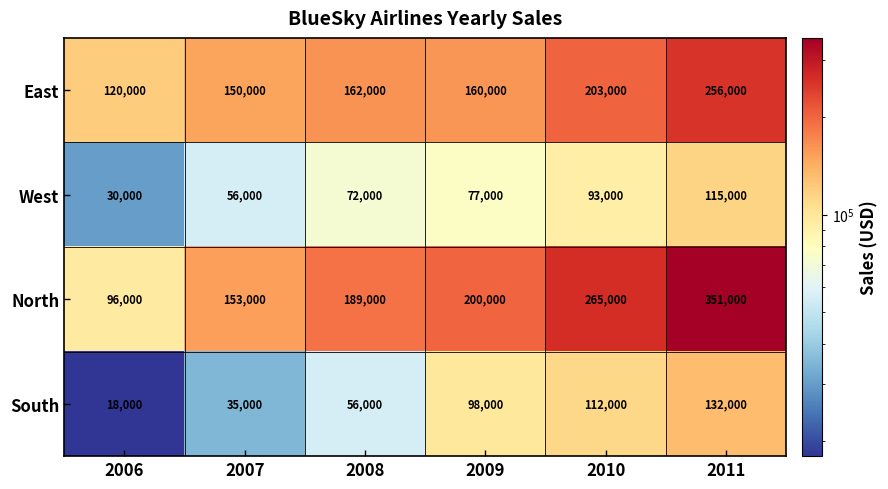

Reading right to left, transcribe all the data shown in this chart.

East: 256000	203000	160000	162000	150000	120000
West: 115000	93000	77000	72000	56000	30000
North: 351000	265000	200000	189000	153000	96000
South: 132000	112000	98000	56000	35000	18000